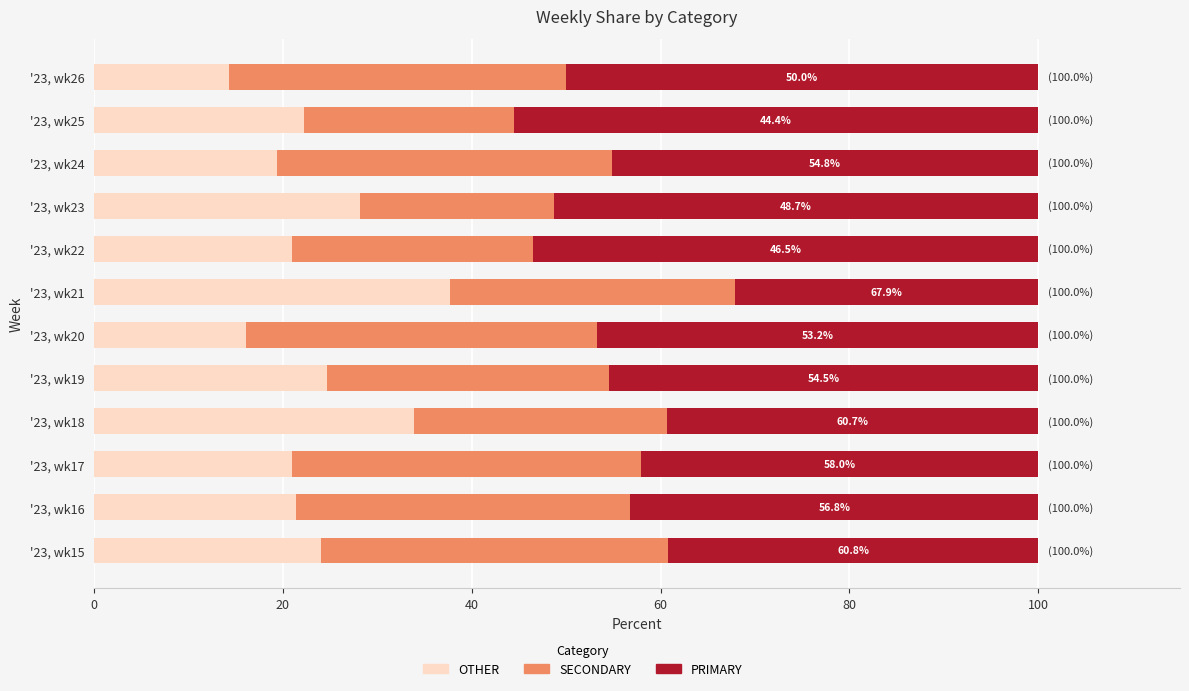

What is the difference between the maximum and second lowest values in the OTHER series?

21.6